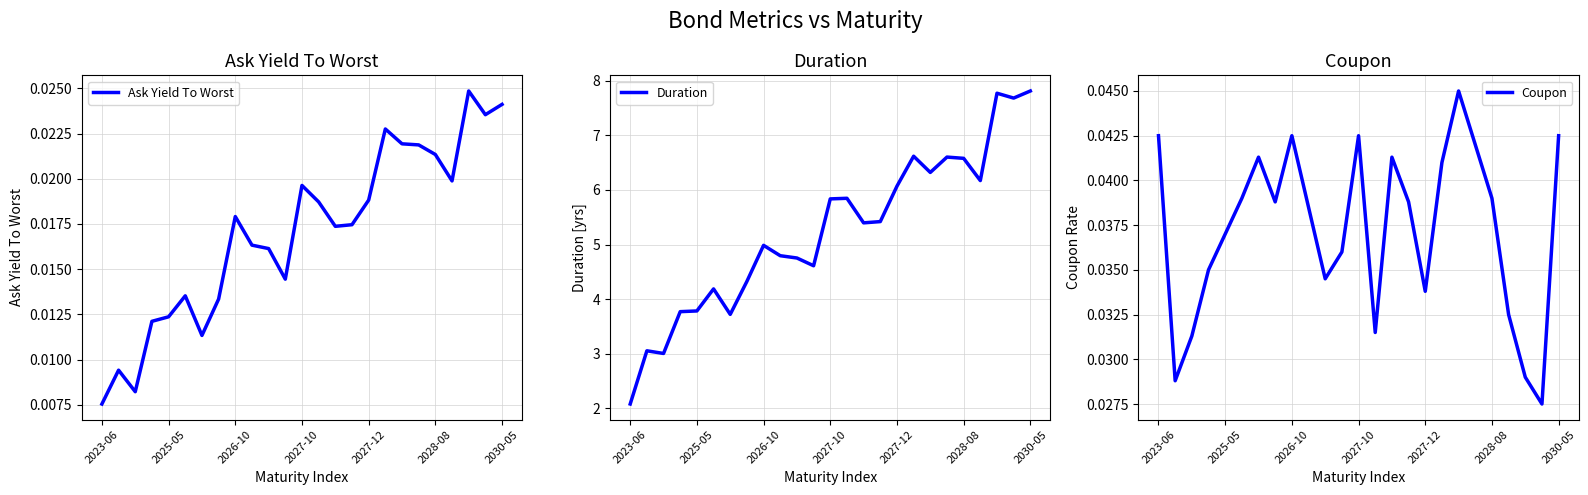

What is the maximum value for Duration?

7.8